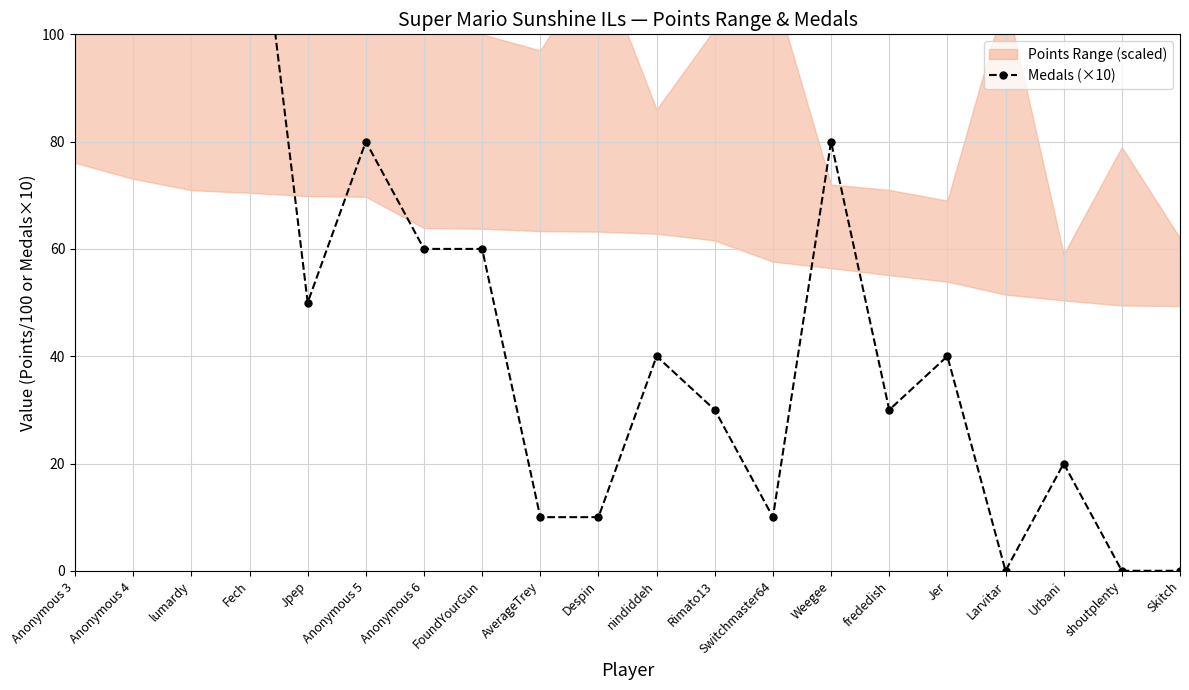

At which category does the data reach its first local peak?

Fech